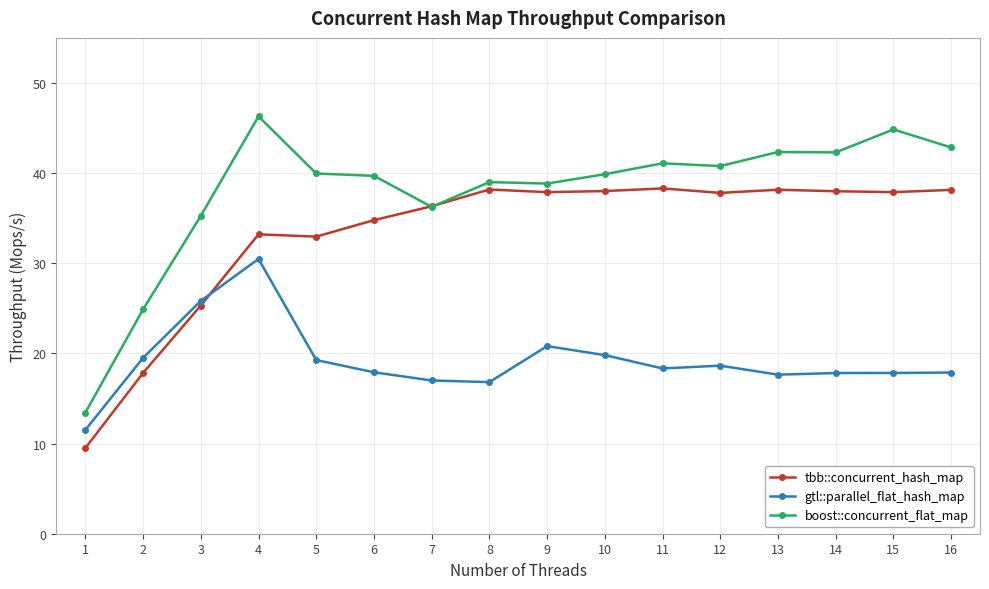

True or false: boost::concurrent_flat_map has a value of 60.9 at 11.

False